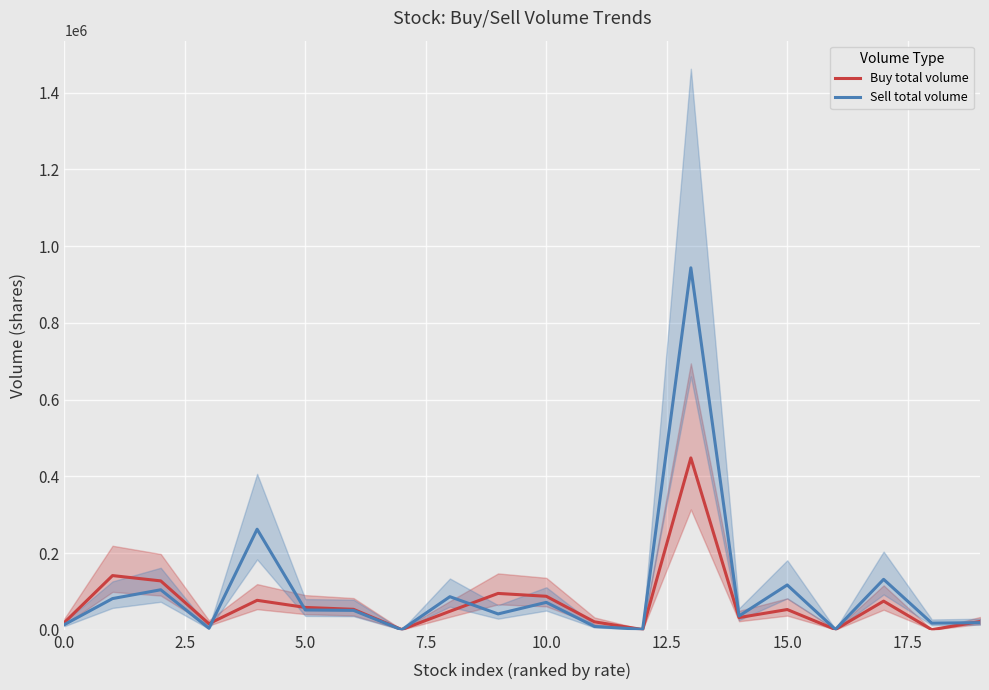

What is the average value of the Buy total volume series?

68743